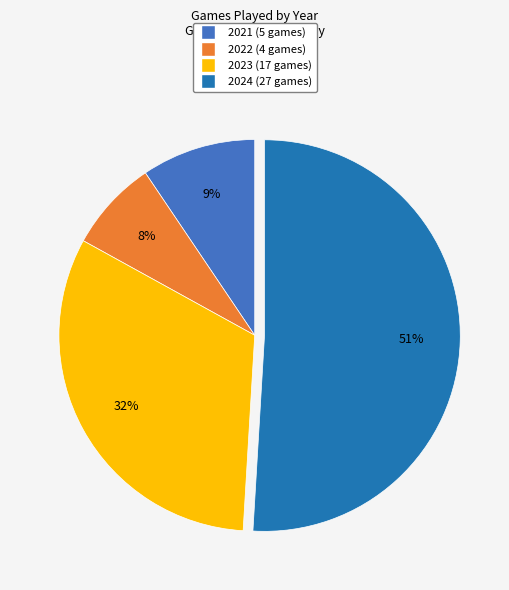

Between 2021 and 2022, which is larger?

2021